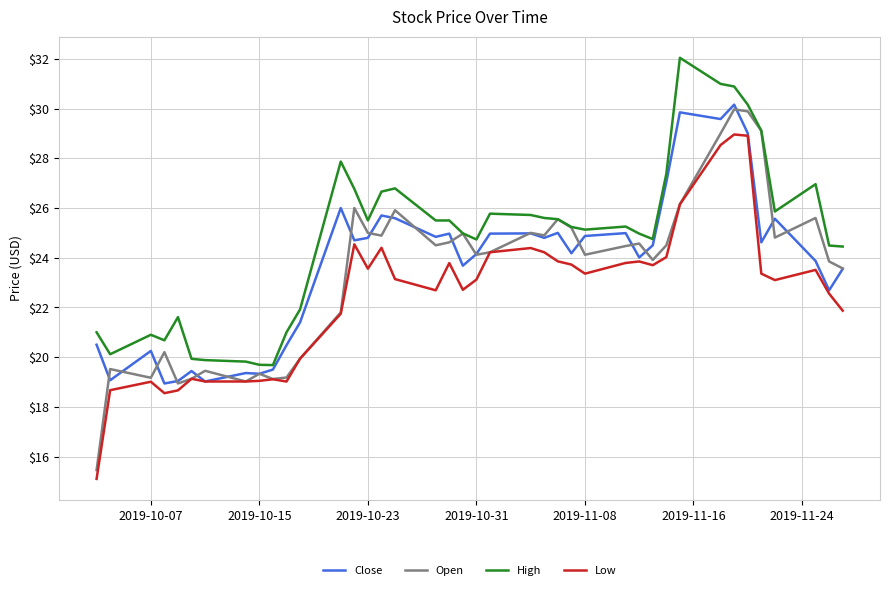

True or false: Low and High cross at least once.

False